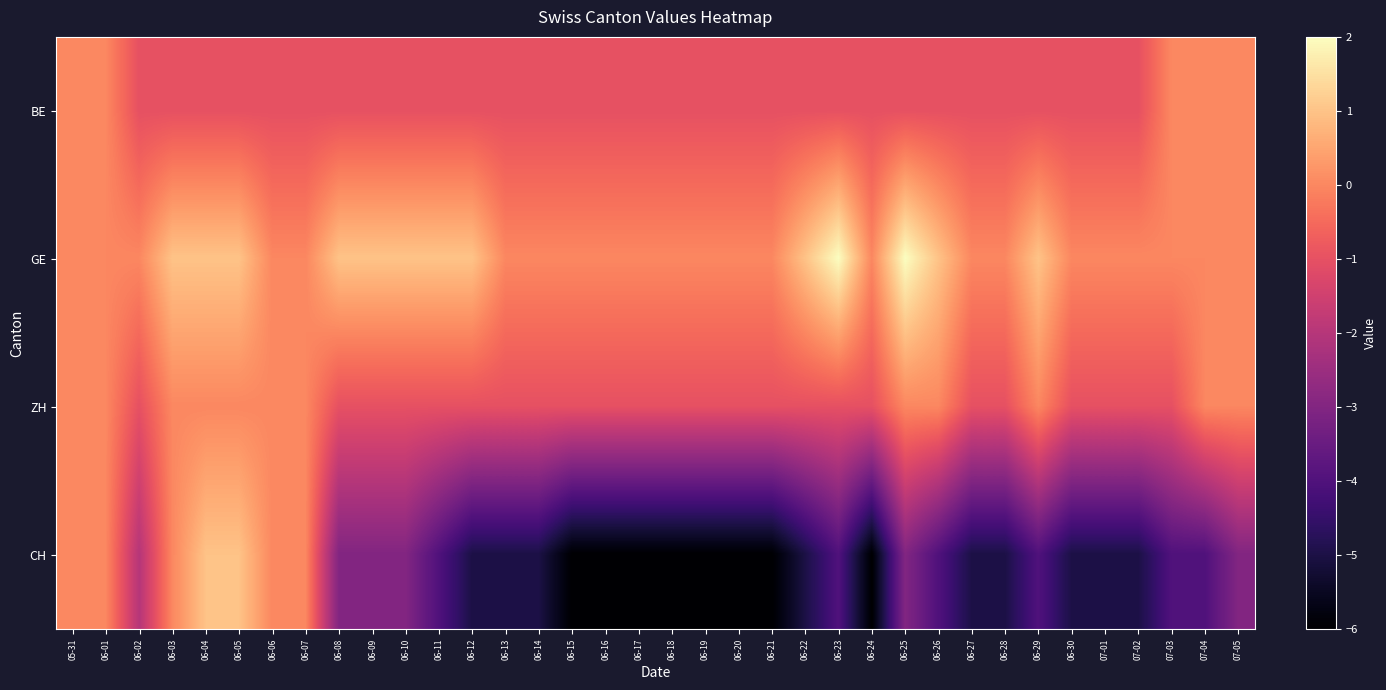

Reading right to left, transcribe all the data shown in this chart.

BE: 07-05=0	07-04=0	07-03=0	07-02=-1	07-01=-1	06-30=-1	06-29=-1	06-28=-1	06-27=-1	06-26=-1	06-25=-1	06-24=-1	06-23=-1	06-22=-1	06-21=-1	06-20=-1	06-19=-1	06-18=-1	06-17=-1	06-16=-1	06-15=-1	06-14=-1	06-13=-1	06-12=-1	06-11=-1	06-10=-1	06-09=-1	06-08=-1	06-07=-1	06-06=-1	06-05=-1	06-04=-1	06-03=-1	06-02=-1	06-01=0	05-31=0
GE: 07-05=0	07-04=0	07-03=0	07-02=0	07-01=0	06-30=0	06-29=1	06-28=0	06-27=0	06-26=1	06-25=2	06-24=0	06-23=2	06-22=1	06-21=0	06-20=0	06-19=0	06-18=0	06-17=0	06-16=0	06-15=0	06-14=0	06-13=0	06-12=1	06-11=1	06-10=1	06-09=1	06-08=1	06-07=0	06-06=0	06-05=1	06-04=1	06-03=1	06-02=0	06-01=0	05-31=0
ZH: 07-05=0	07-04=0	07-03=-1	07-02=-1	07-01=-1	06-30=-1	06-29=0	06-28=-1	06-27=-1	06-26=0	06-25=0	06-24=-1	06-23=-1	06-22=-1	06-21=-1	06-20=-1	06-19=-1	06-18=-1	06-17=-1	06-16=-1	06-15=-1	06-14=-1	06-13=-1	06-12=-1	06-11=-1	06-10=-1	06-09=-1	06-08=-1	06-07=0	06-06=0	06-05=0	06-04=0	06-03=0	06-02=-1	06-01=0	05-31=0
CH: 07-05=-3	07-04=-4	07-03=-4	07-02=-5	07-01=-5	06-30=-5	06-29=-4	06-28=-5	06-27=-5	06-26=-4	06-25=-3	06-24=-6	06-23=-4	06-22=-5	06-21=-6	06-20=-6	06-19=-6	06-18=-6	06-17=-6	06-16=-6	06-15=-6	06-14=-5	06-13=-5	06-12=-5	06-11=-4	06-10=-3	06-09=-3	06-08=-3	06-07=0	06-06=0	06-05=1	06-04=1	06-03=0	06-02=-2	06-01=0	05-31=0